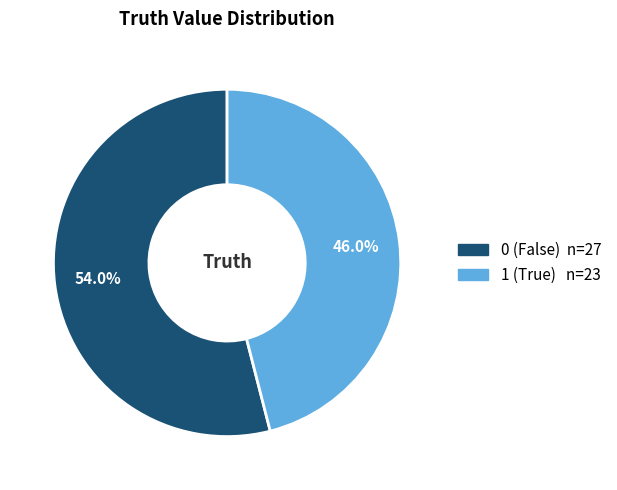

How much of the chart is everything except 1?

54.0%